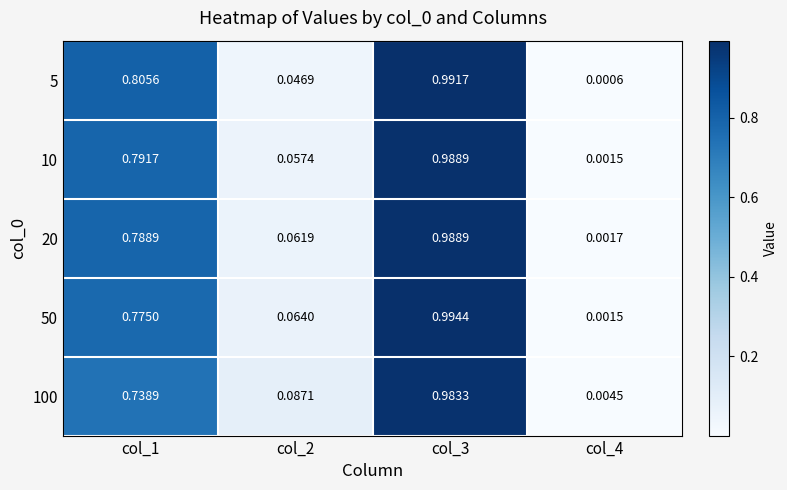

Is the value of 50 at col_4 greater than the value of 5 at col_1?

No